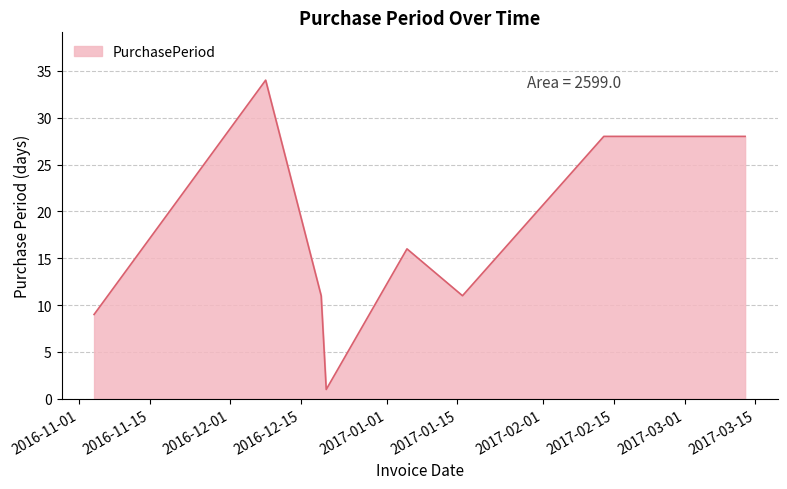

What is the greatest value displayed?

34